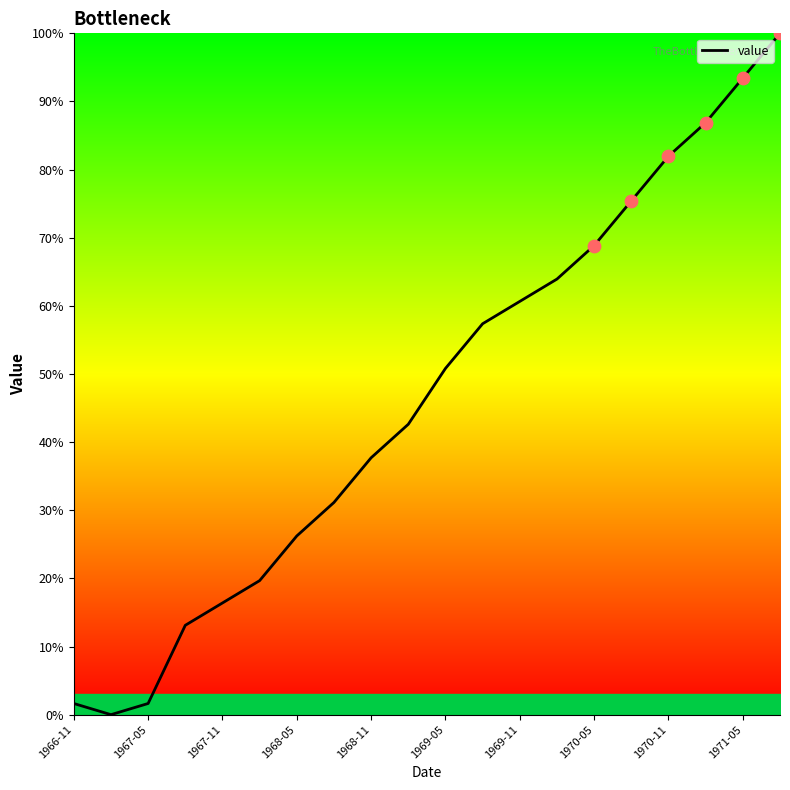

What is the greatest value displayed?

100.0